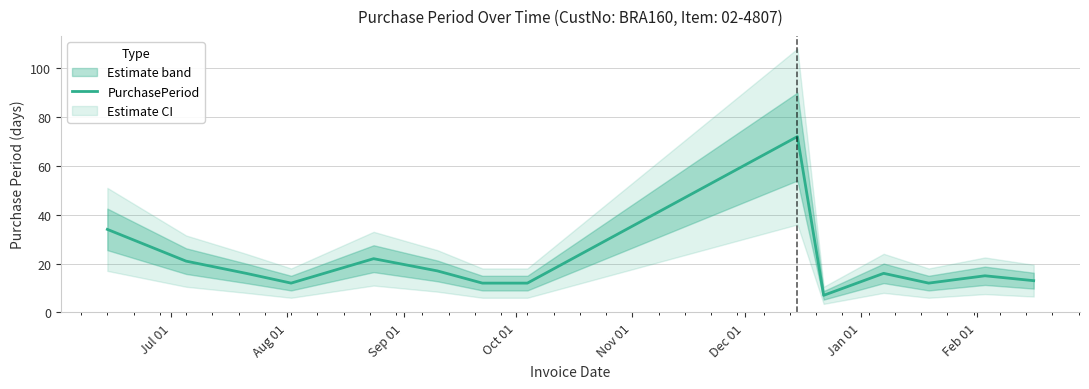

How many points are lower than both their immediate neighbors (excluding endpoints)?

3